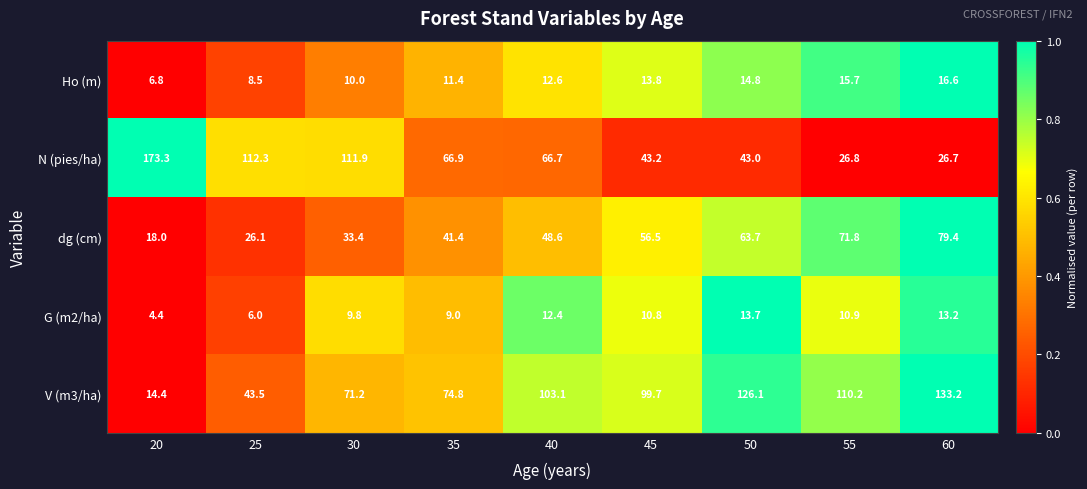

Where is dg (cm) nearest to the value 48?

40